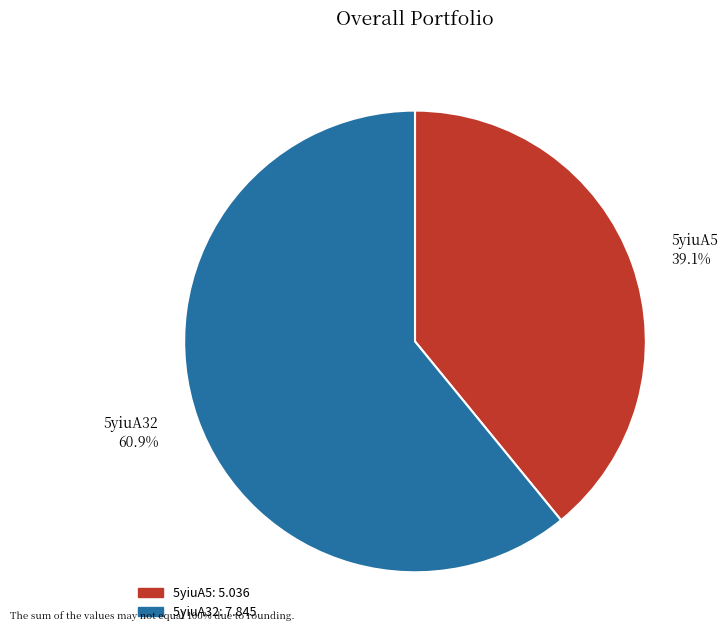

Approximately how many times larger is the value at 5yiuA5 compared to 5yiuA32?

0.6